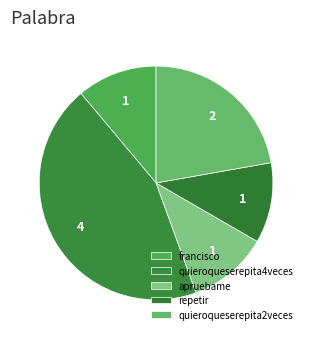

Does quieroqueserepita4veces account for over 50% of the chart?

No